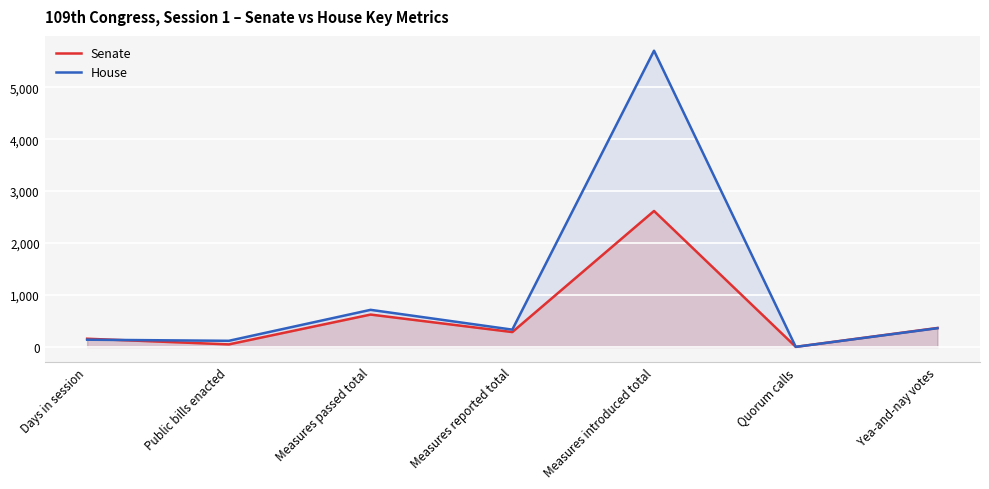

Which label corresponds to the largest value in the chart?

Measures introduced total